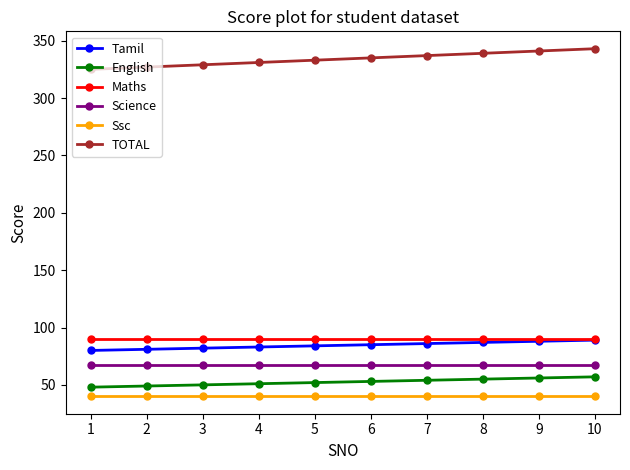

What is the maximum value for Tamil?

89